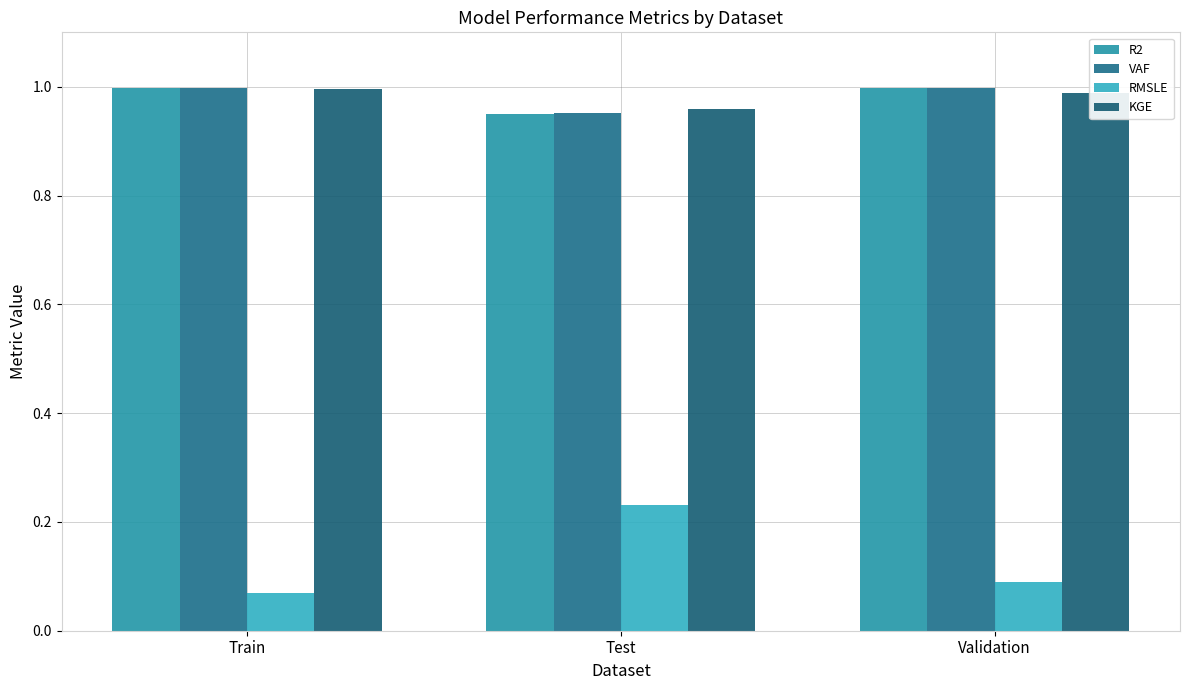

At Train, list the series in order from smallest to largest.

RMSLE, KGE, R2, VAF